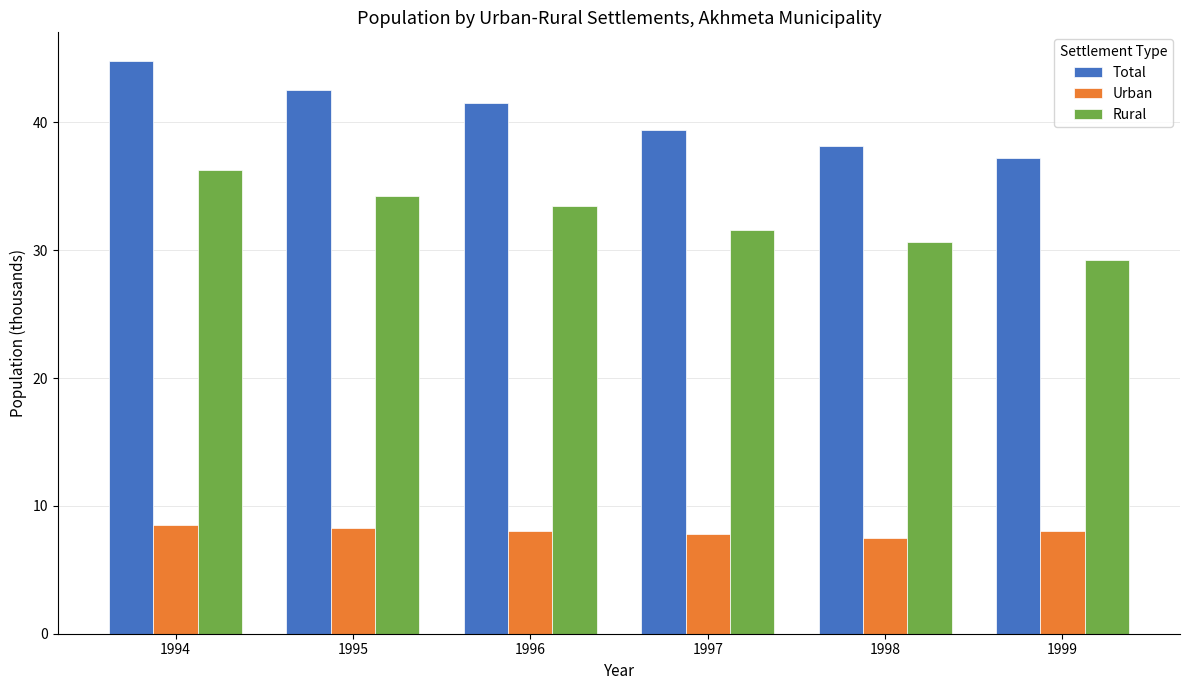

How many groups of bars are there?

6